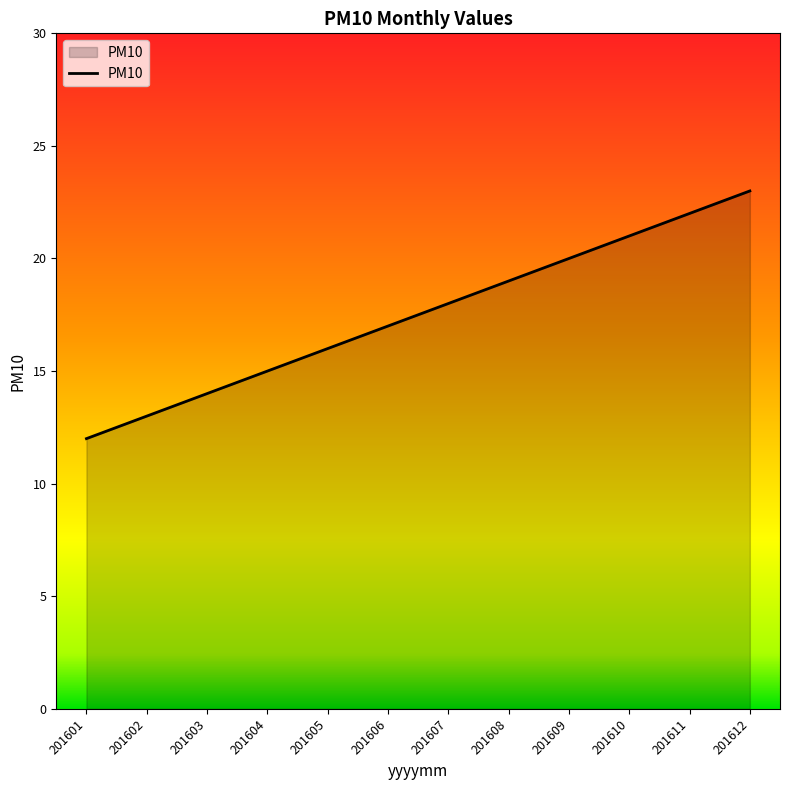

List the labels in order of value, smallest first.

201601, 201602, 201603, 201604, 201605, 201606, 201607, 201608, 201609, 201610, 201611, 201612